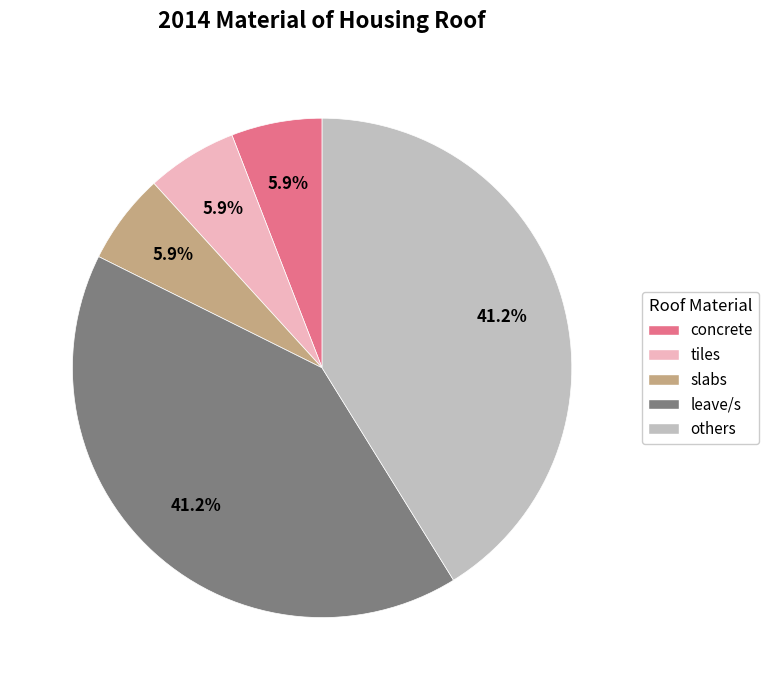

Is there any slice that represents more than half of the pie?

No